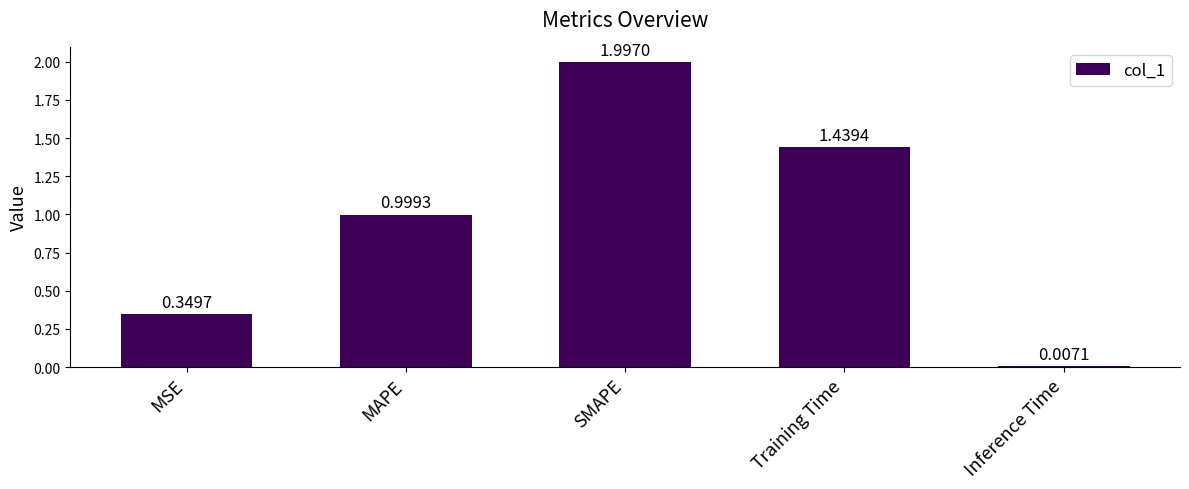

At which category does the chart reach its minimum across all series?

Inference Time